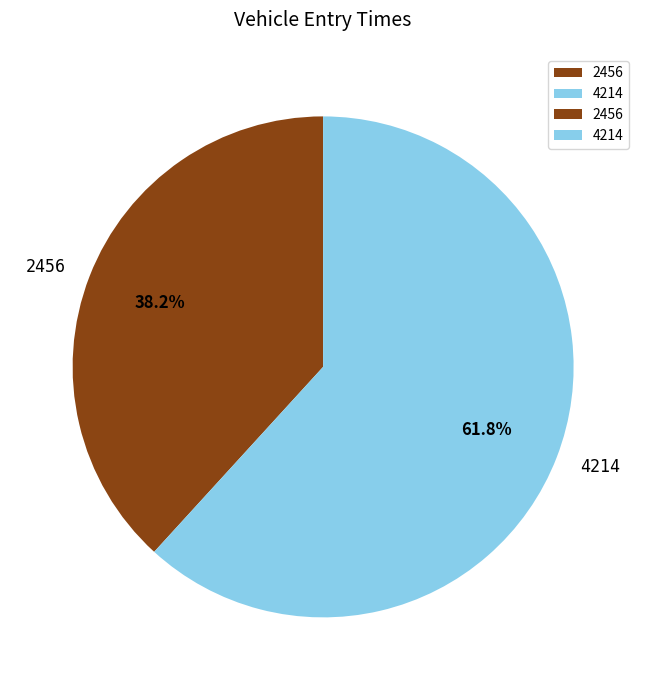

Which category has the biggest portion of the pie?

4214